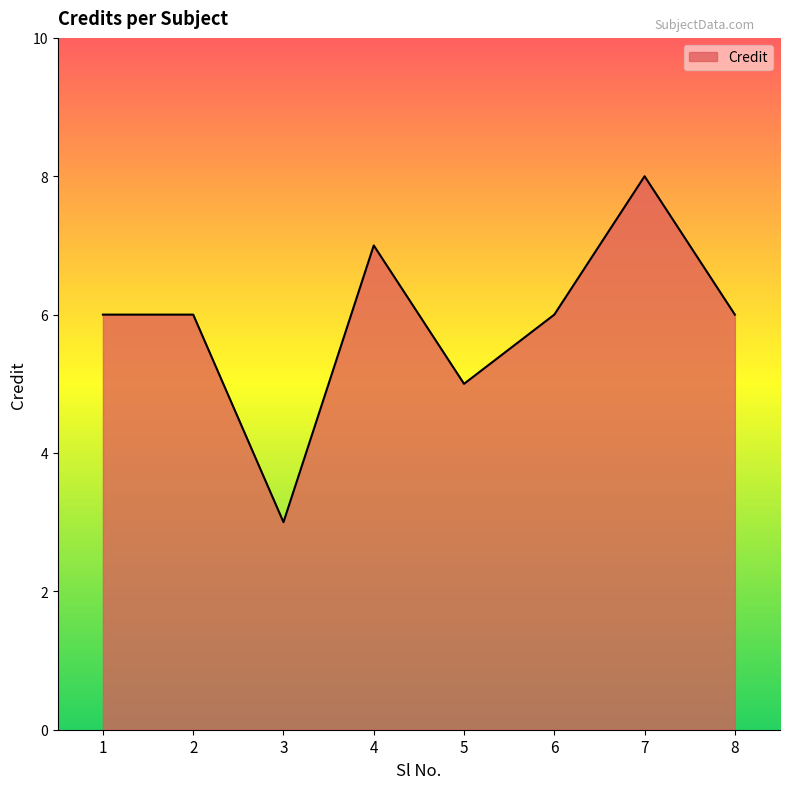

Reading left to right, list all the values displayed in this chart.

1=6	2=6	3=3	4=7	5=5	6=6	7=8	8=6